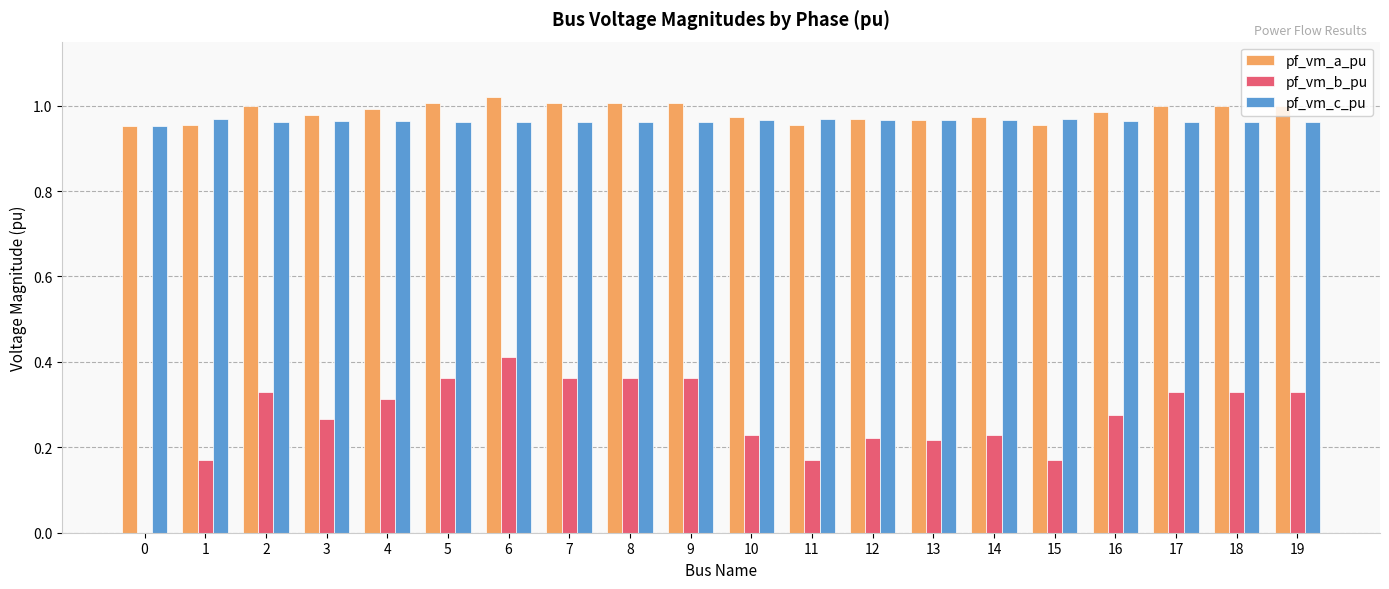

Is the value of pf_vm_c_pu at 14 greater than the value of pf_vm_b_pu at 7?

Yes